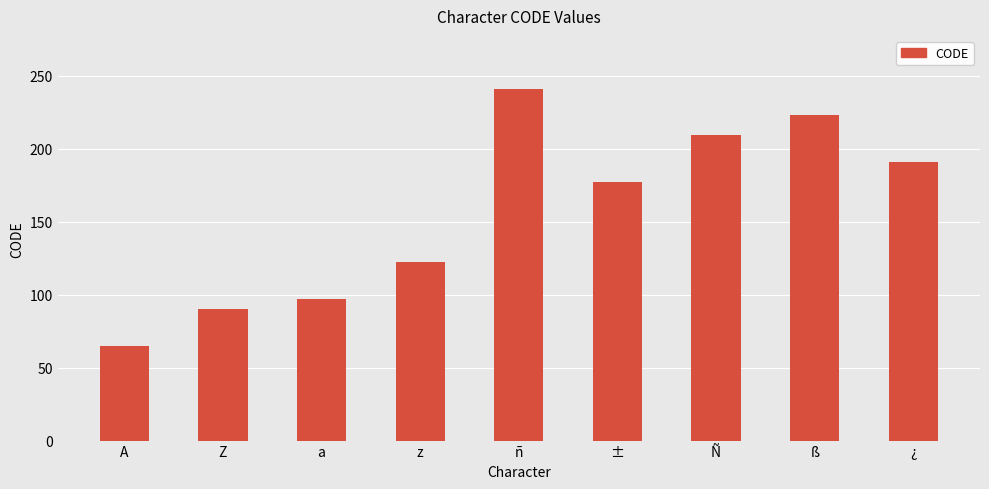

Reading right to left, extract all data points from this chart.

¿=191	ß=223	Ñ=209	±=177	ñ=241	z=122	a=97	Z=90	A=65